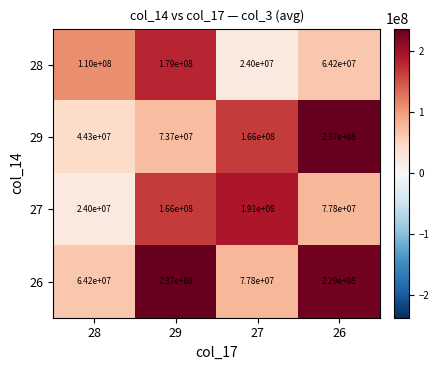

Read the 29 value at 28, to the nearest 10.

44300000